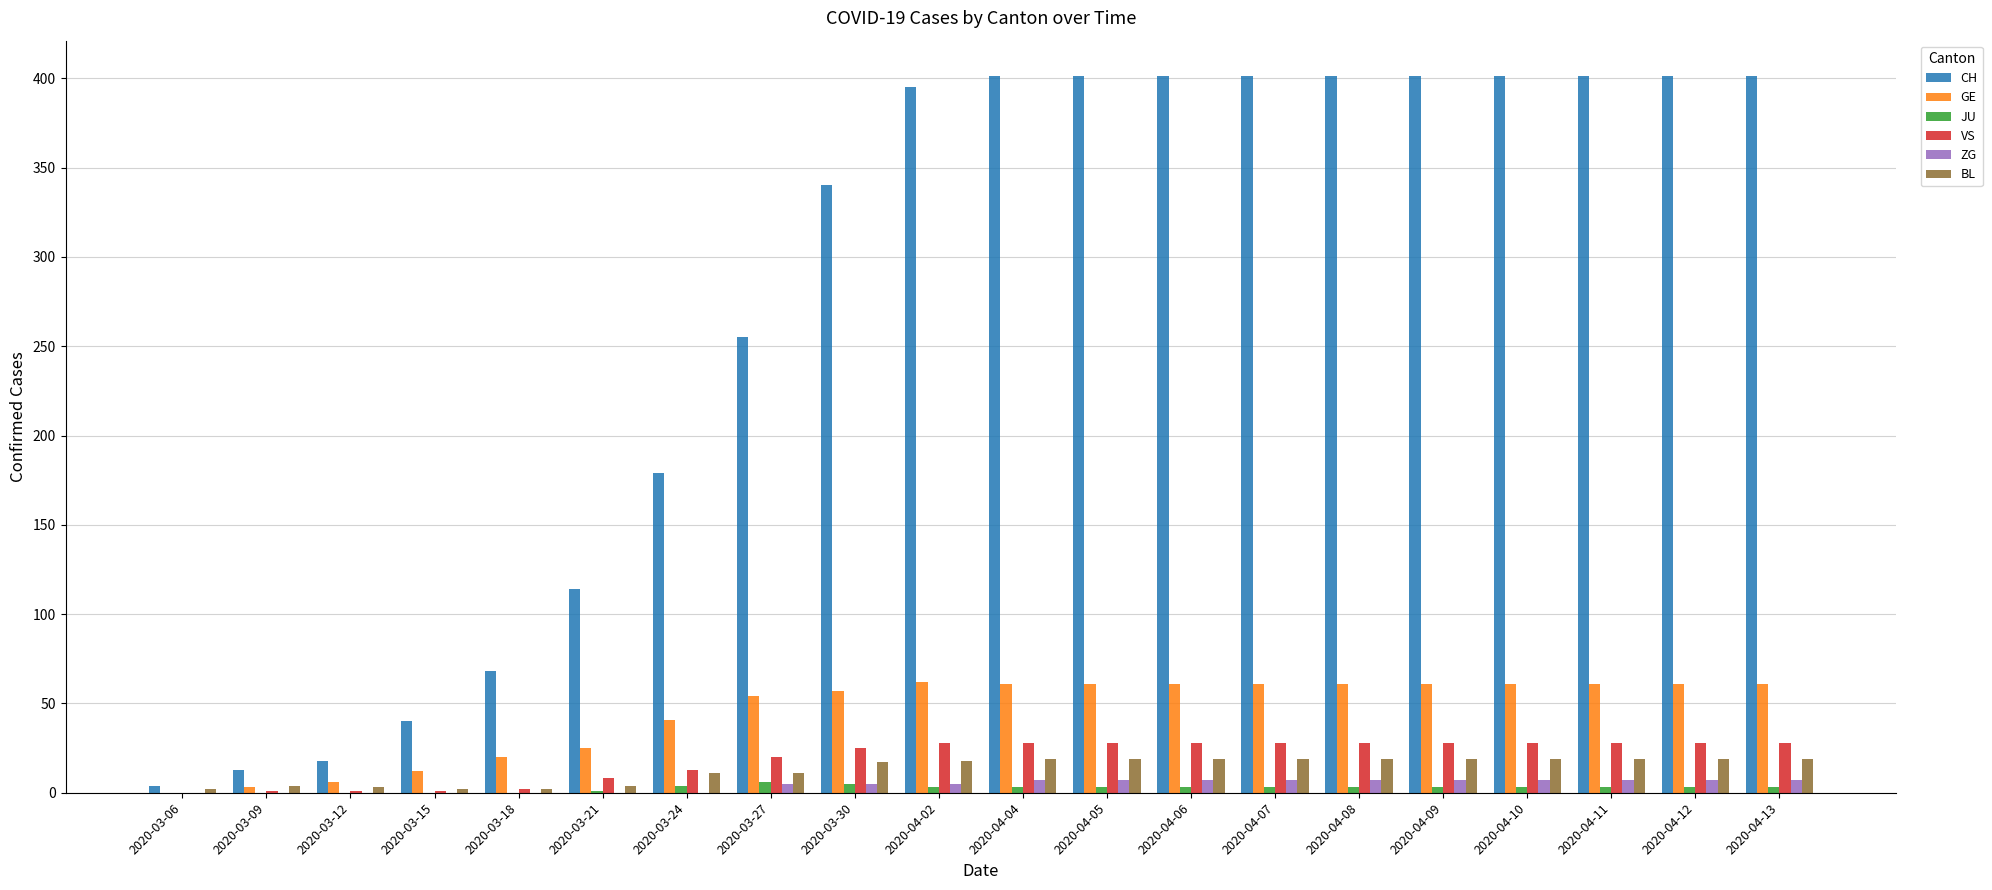

Which series changed the most between 2020-03-18 and 2020-04-10?

CH